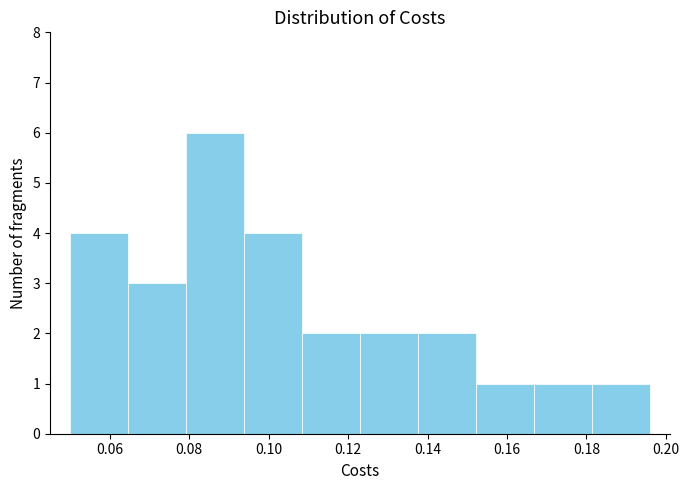

Reading left to right, list every bar in this chart as the range it spans on the x-axis followed by its height. Neither the bar edges nor the heights are printed on the chart, so give them approximately, as read against the axes.

0.050 to 0.064: 4
0.064 to 0.080: 3
0.080 to 0.094: 6
0.094 to 0.108: 4
0.108 to 0.124: 2
0.124 to 0.138: 2
0.138 to 0.152: 2
0.152 to 0.166: 1
0.166 to 0.182: 1
0.182 to 0.196: 1